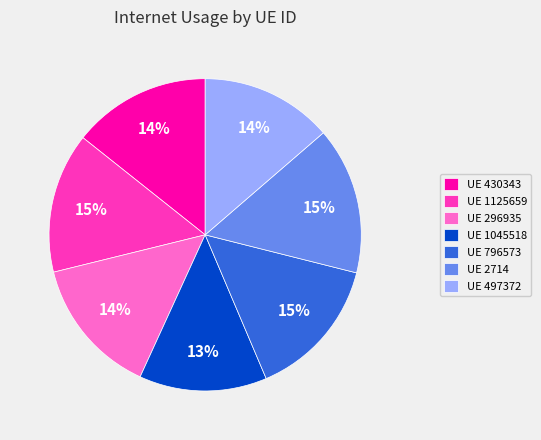

To the nearest percent, what is the average slice percentage?

14%